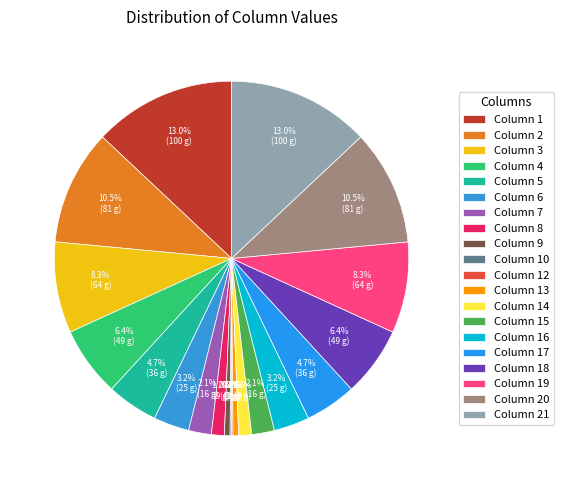

What is the largest slice in the pie chart?

1